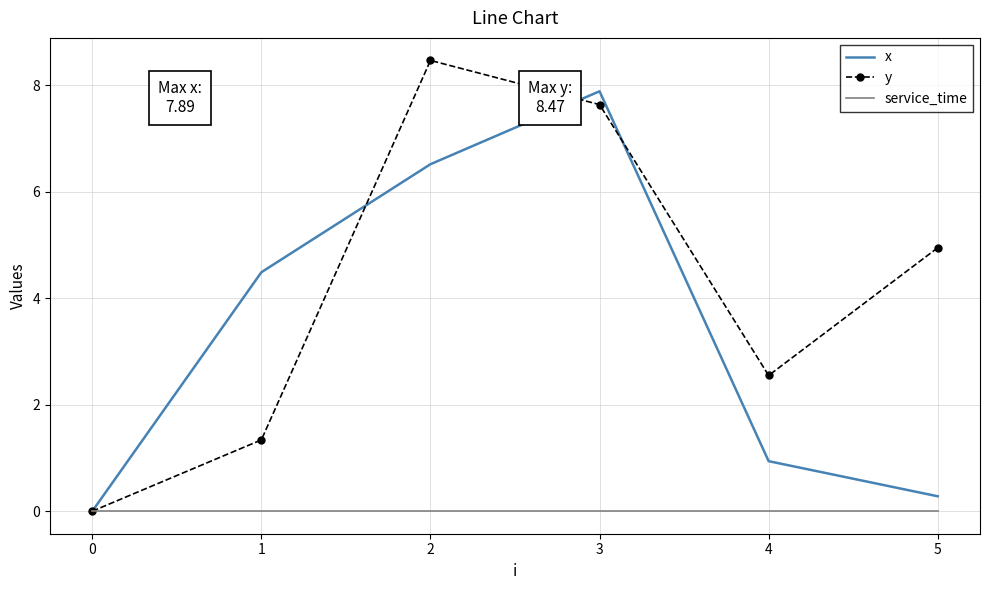

What is the highest value of the y series?

8.5